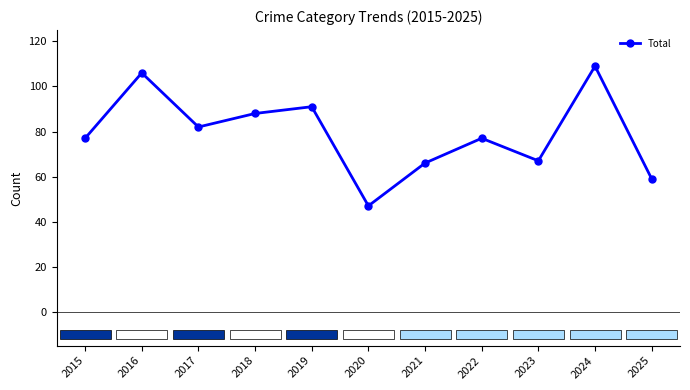

What is the change in value from 2020 to 2024?

+62